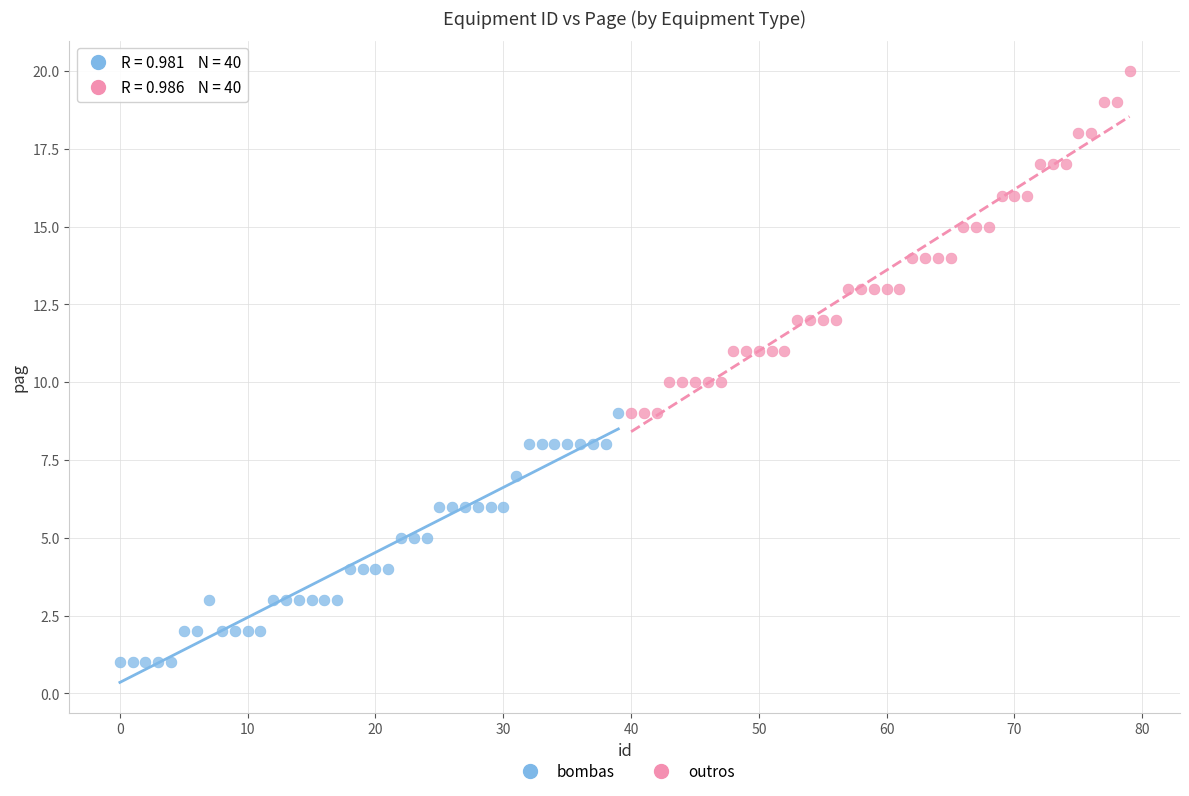

Which series has the widest spread of Y values?

outros